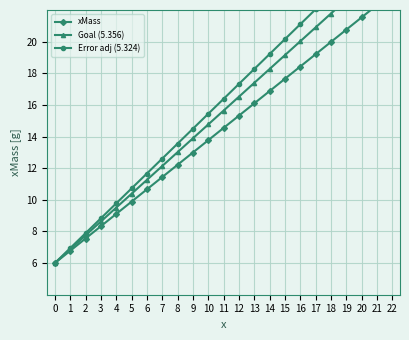

True or false: Goal (5.356) has a value of 19.1 at 6.

False